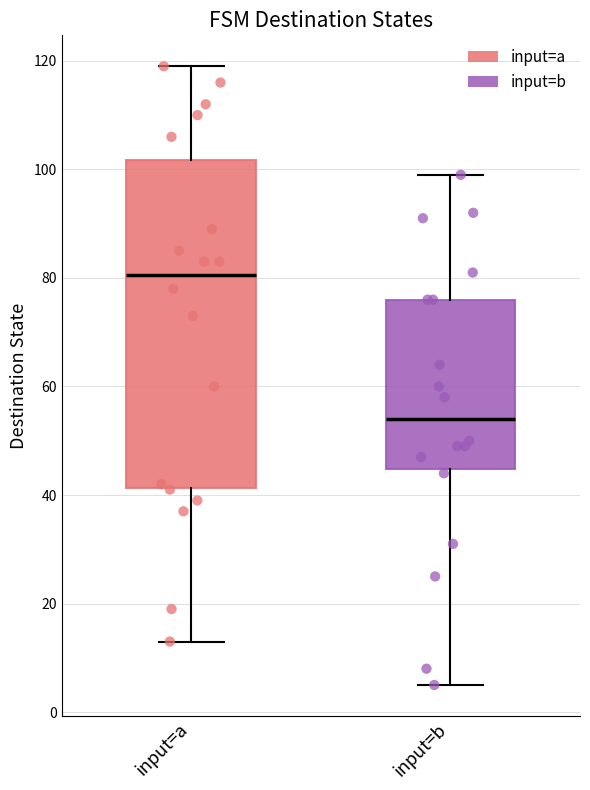

Comparing the boxes themselves (not the whiskers), which one is the tallest?

input=a